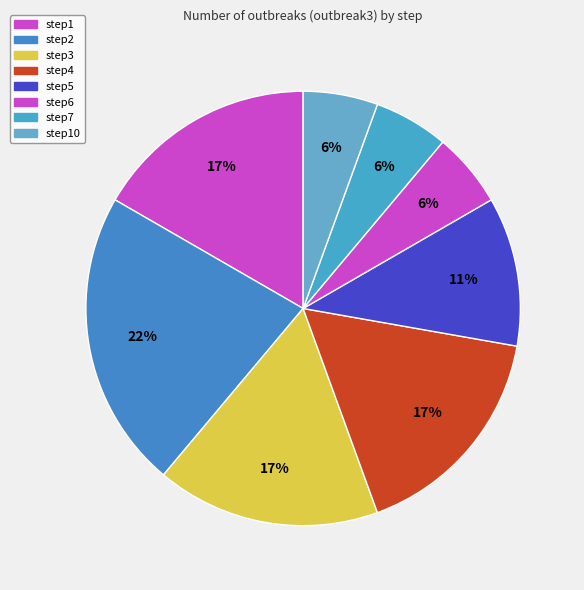

True or false: step6 accounts for 6% of the total.

True